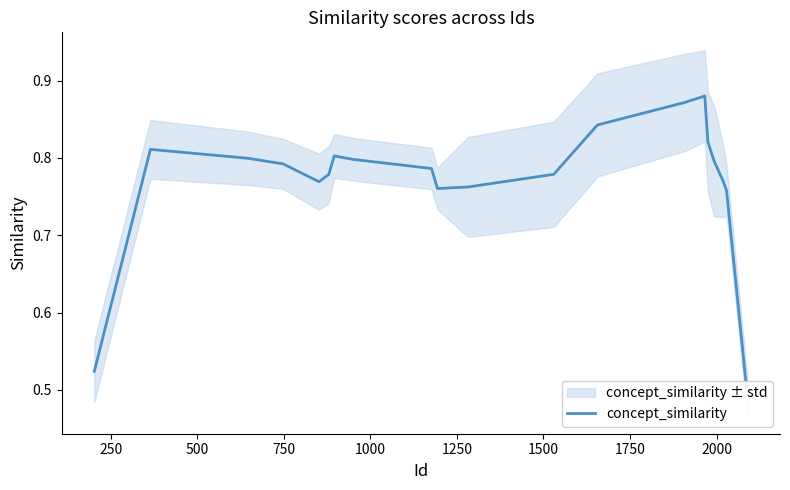

Is this an area chart (filled region under the line)?

No